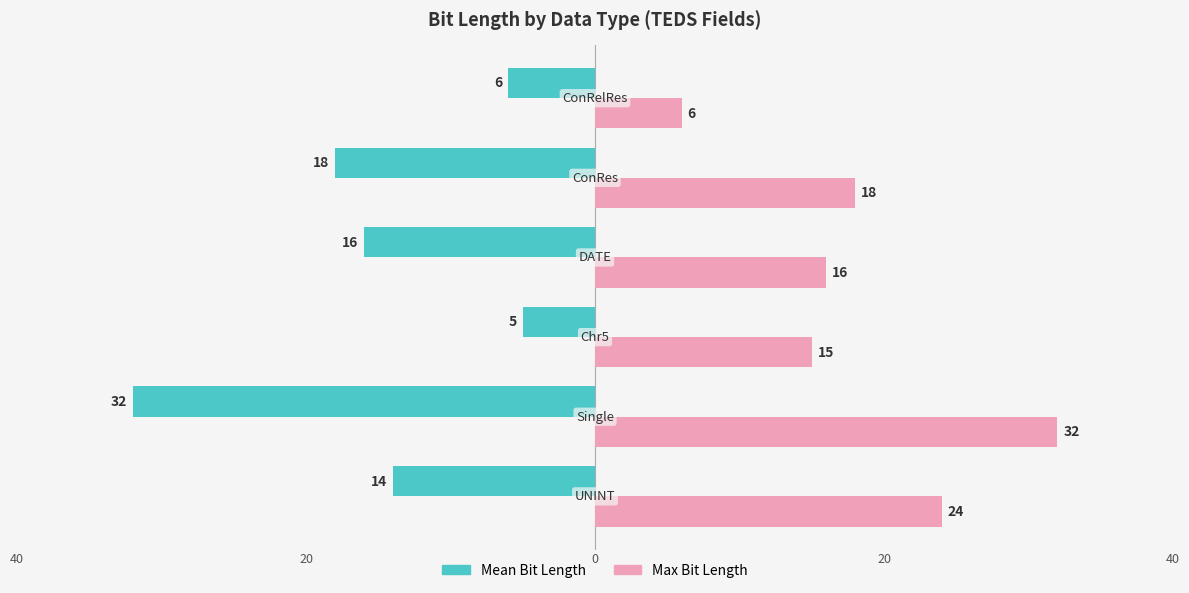

What is the minimum value for Mean Bit Length?

-32